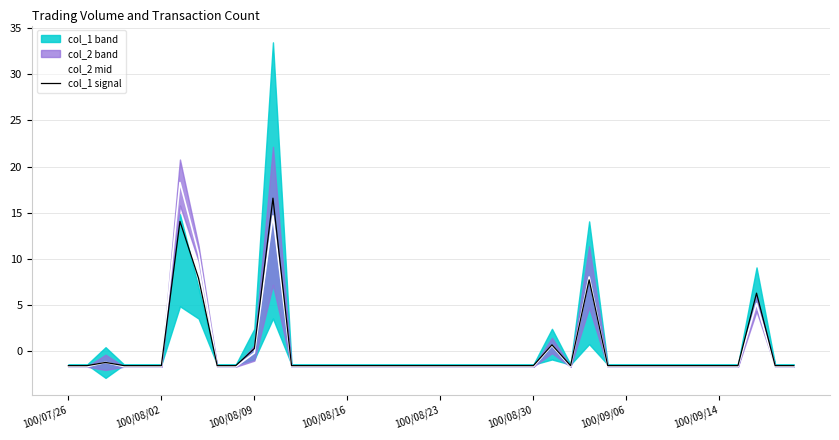

How many values in col_2 mid are above zero?

6